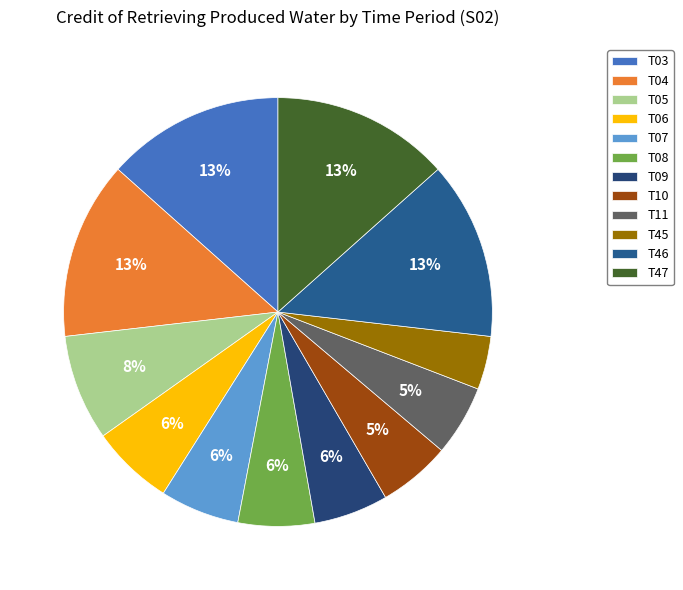

What percentage do T03 and T46 together represent?

26.8%